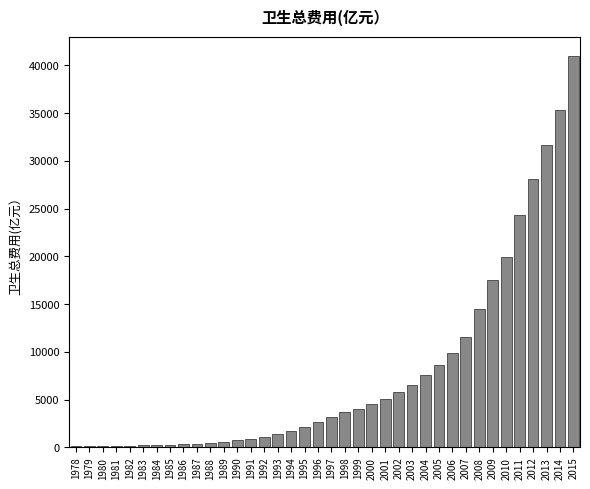

At which label is the value closest to 20542?

2010